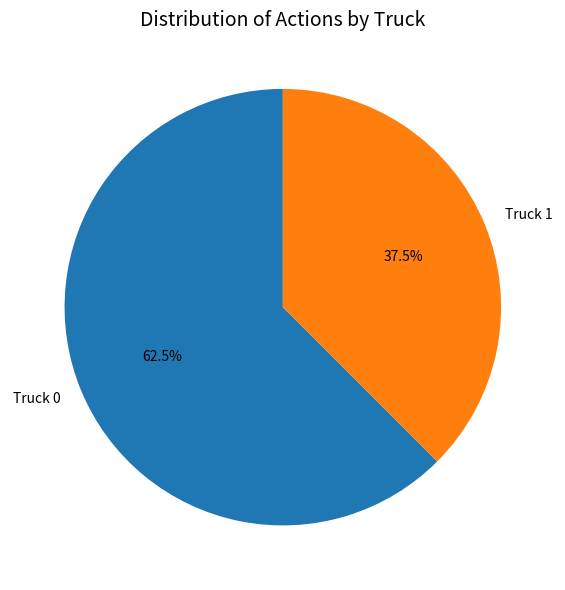

Does Truck 1 represent more than half of the total?

No